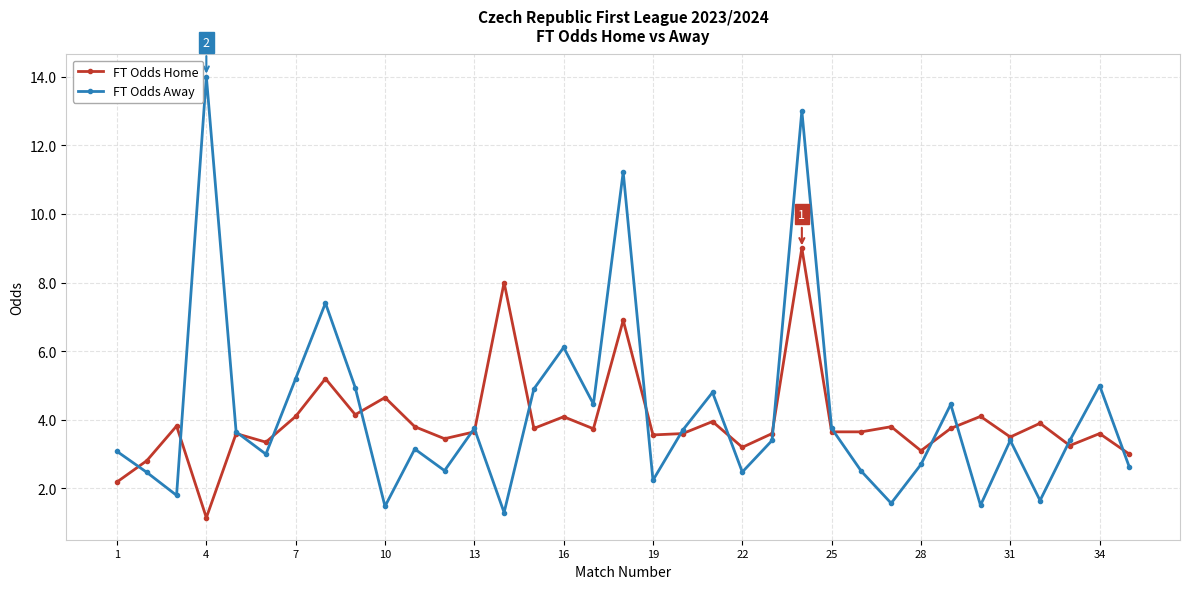

Rank the series by their maximum value, from lowest to highest.

FT Odds Home, FT Odds Away